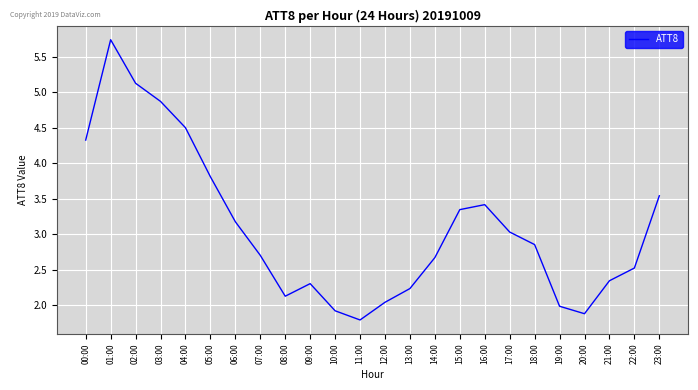

Is this an area chart (filled region under the line)?

No